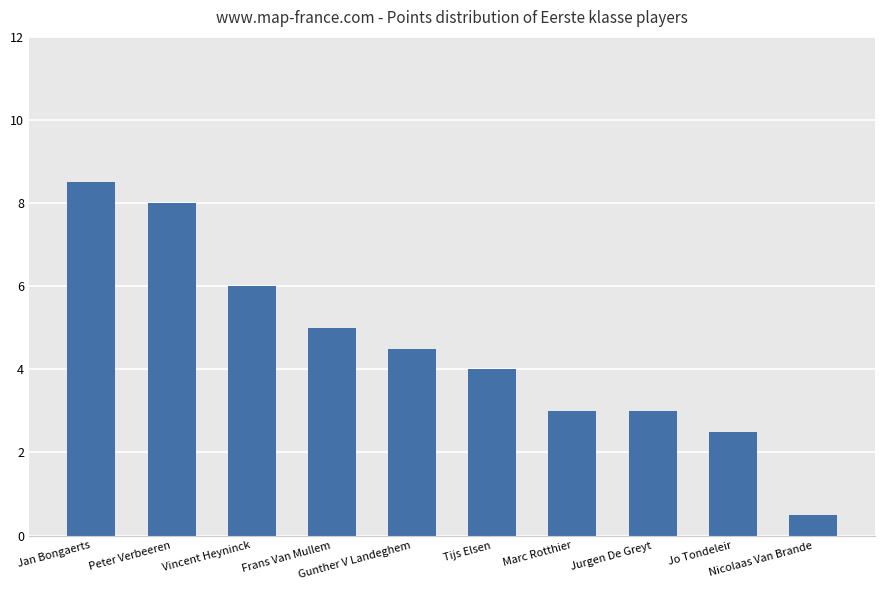

What is the minimum value shown in the chart?

0.5